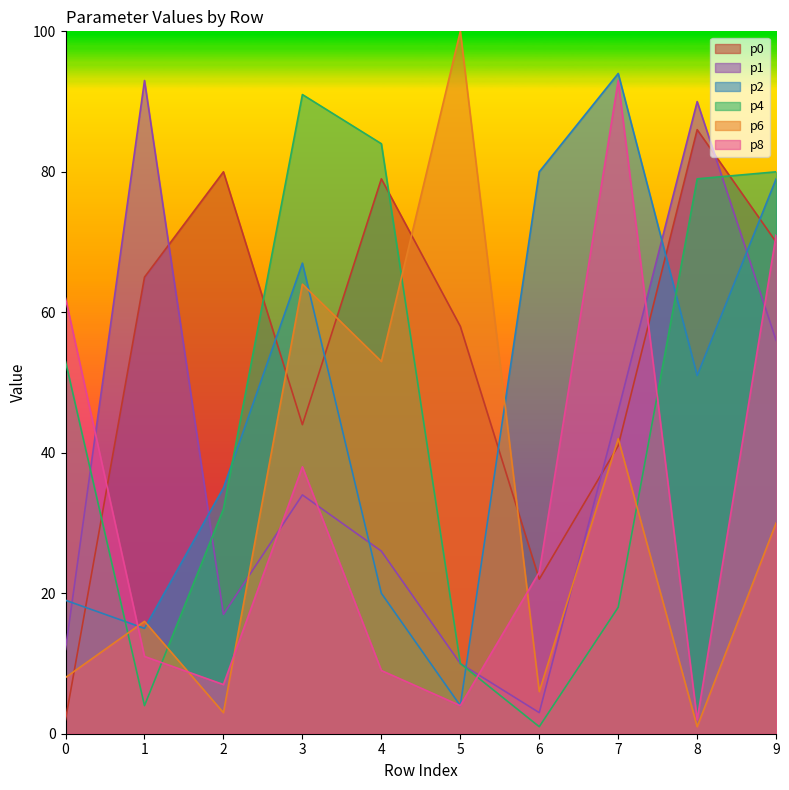

Which category has the highest value across all series?

5